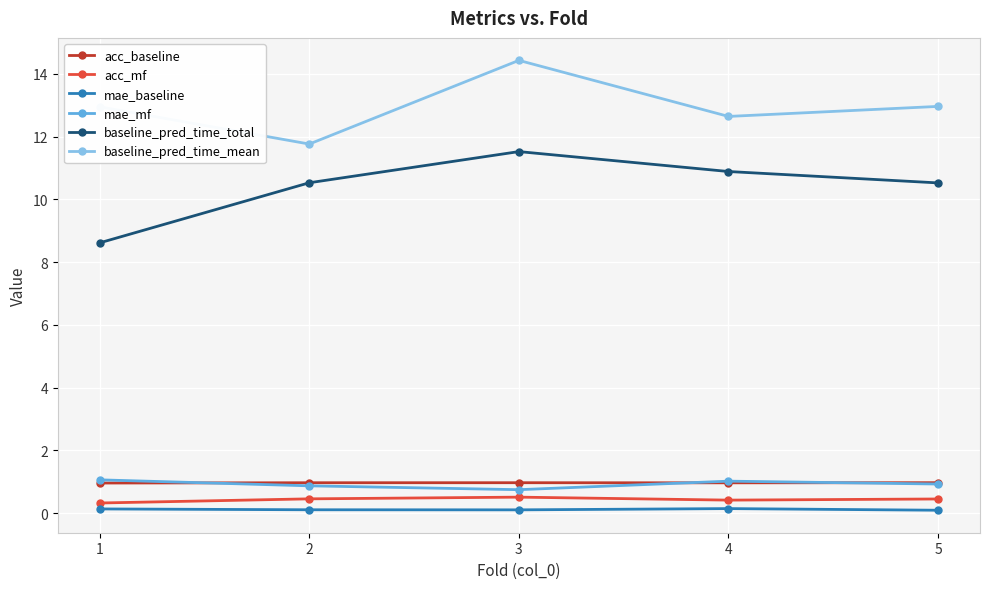

True or false: acc_mf has a value of 0.5 at 5.

True